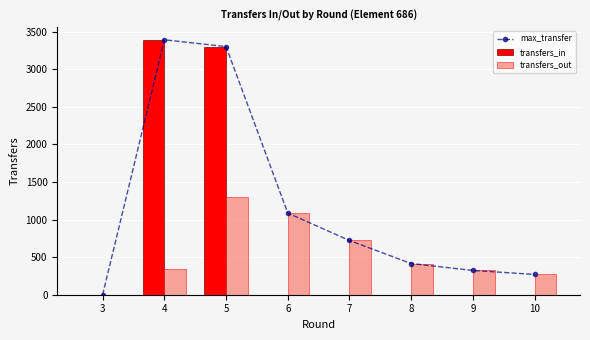

What is the sum of all transfers_out values?

4455